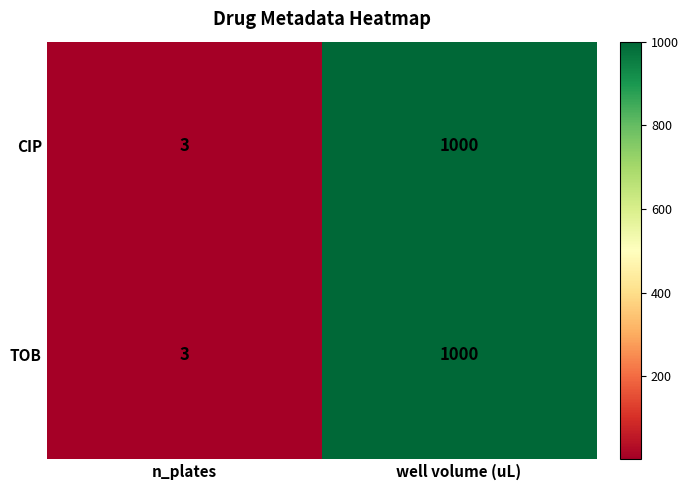

At which label is CIP closest to 501?

n_plates